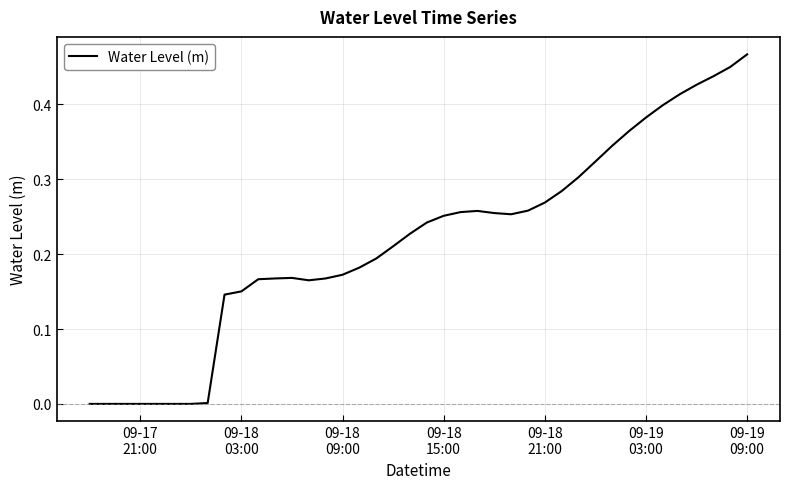

What is the sum of all values?

8.8